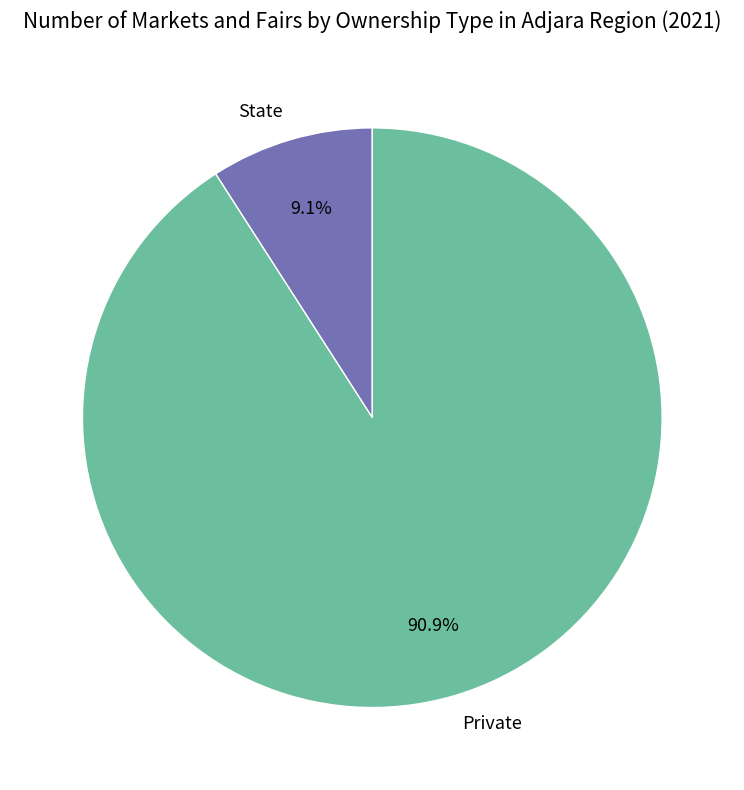

What portion of the pie excludes Private?

9.1%